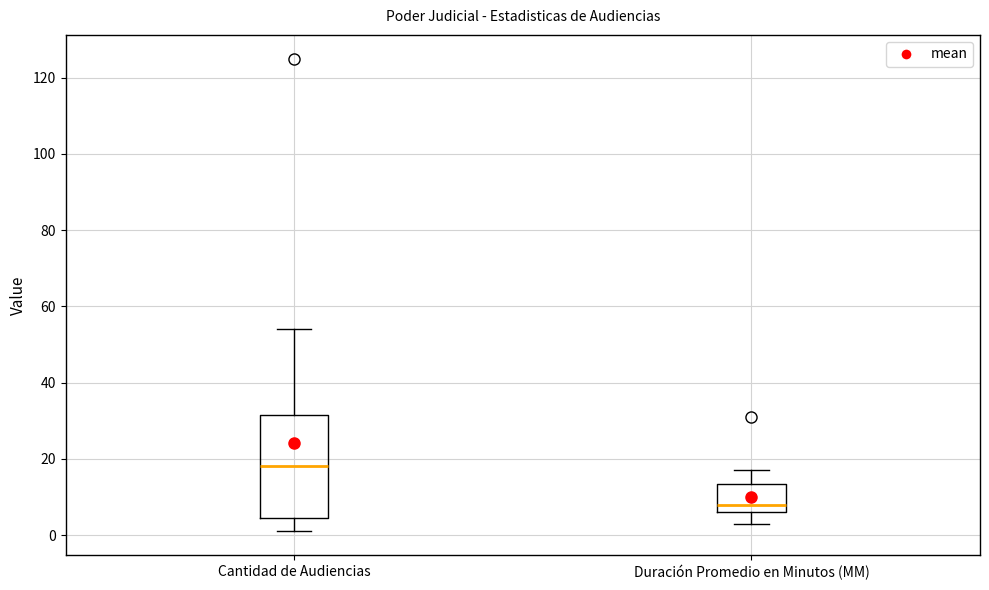

Reading left to right, transcribe this box plot: for each box, give where its median line is, the range the box spans, and where its two whiskers end, as read against the y-axis. The values are not printed on the chart, so give them approximately, as read against the axis.

Cantidad de Audiencias: median 18, box 4 to 32, whiskers 2 to 54
Duración Promedio en Minutos (MM): median 8, box 6 to 14, whiskers 4 to 18